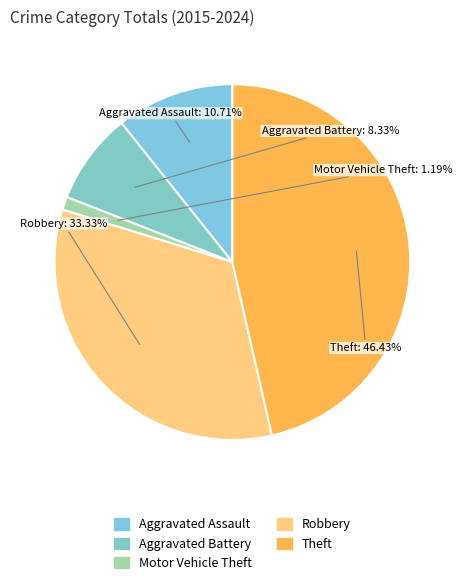

How many segments does this pie chart have?

5